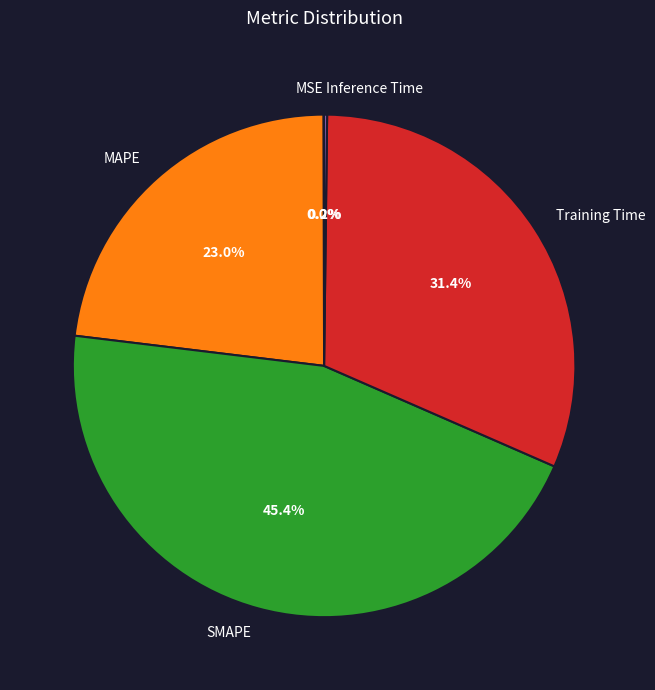

Approximately how many times larger is the value at MAPE compared to SMAPE?

0.5